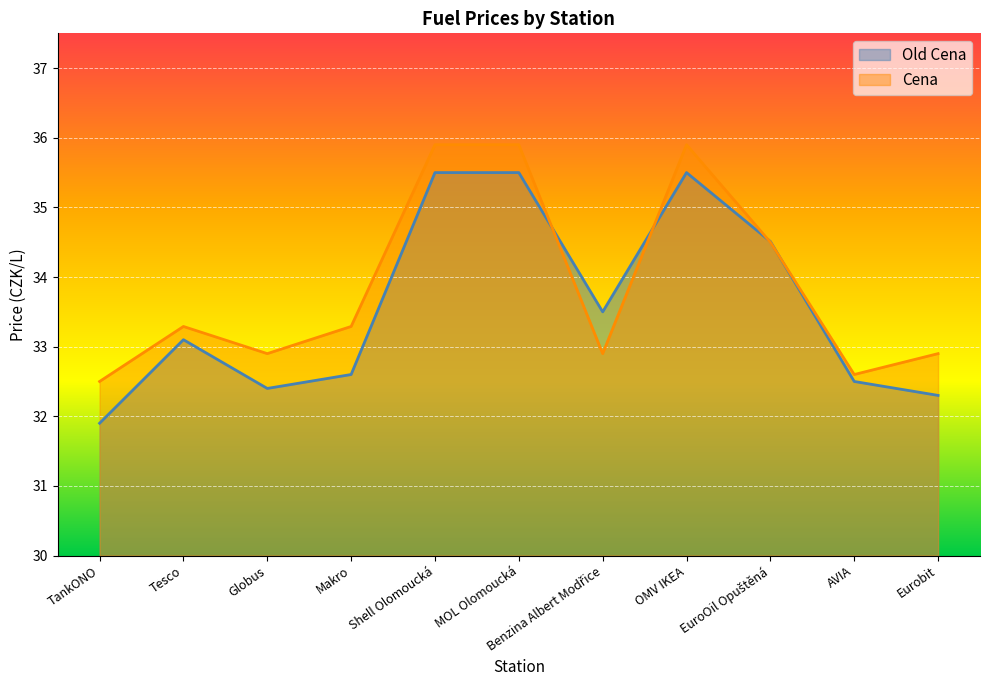

What is the greatest value displayed?

35.9